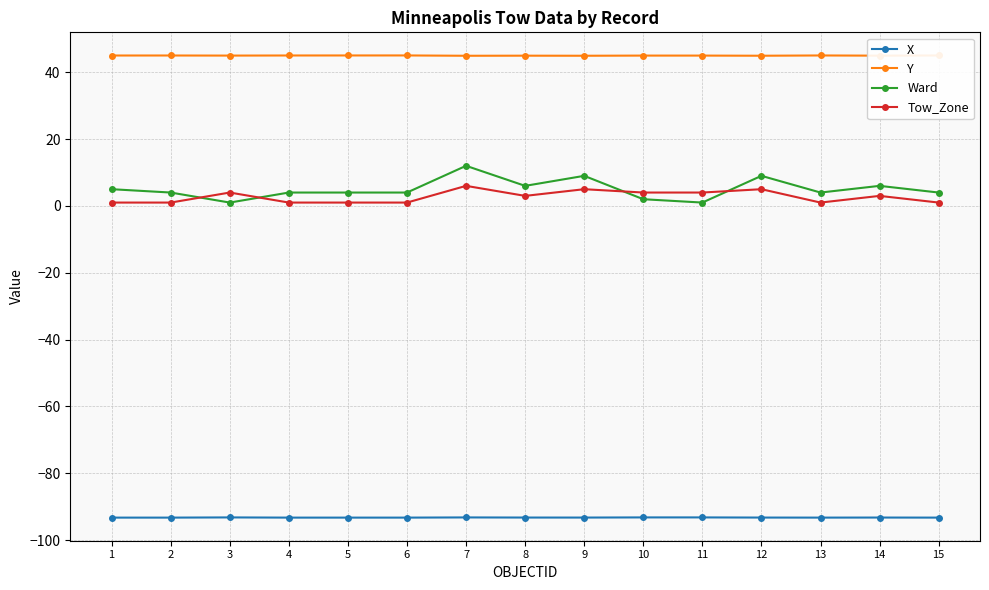

At how many categories does at least one series exceed 33?

15